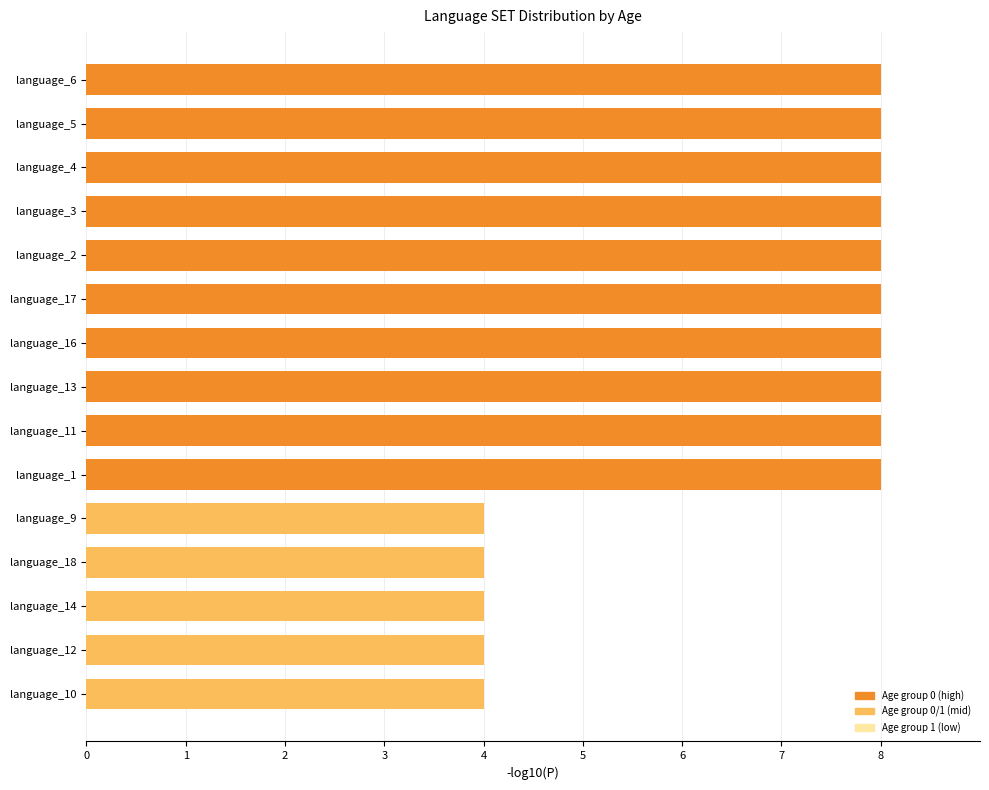

How many bars are there in total?

15